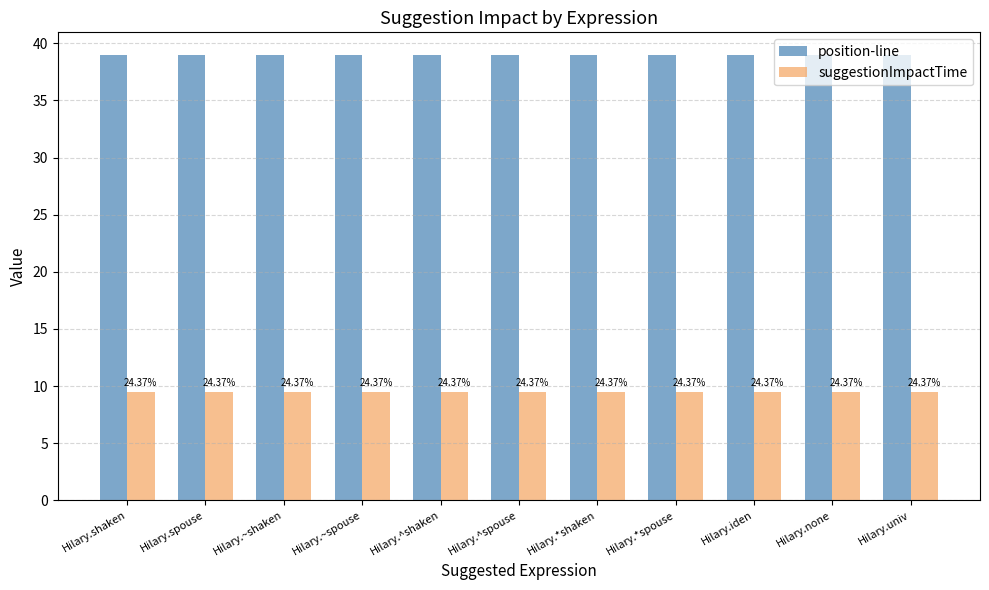

How many bars are there in each group?

2